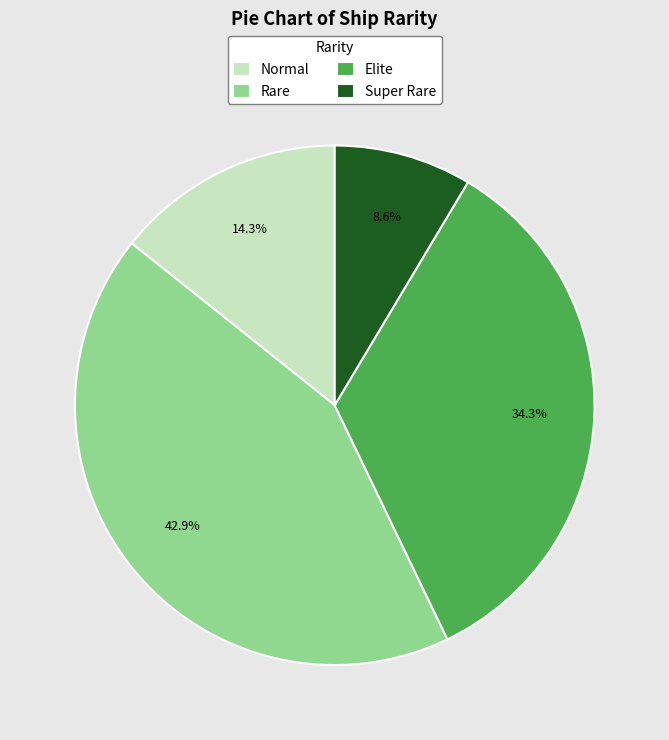

To the nearest percent, what is the difference between the Elite and Normal slice percentages?

20%